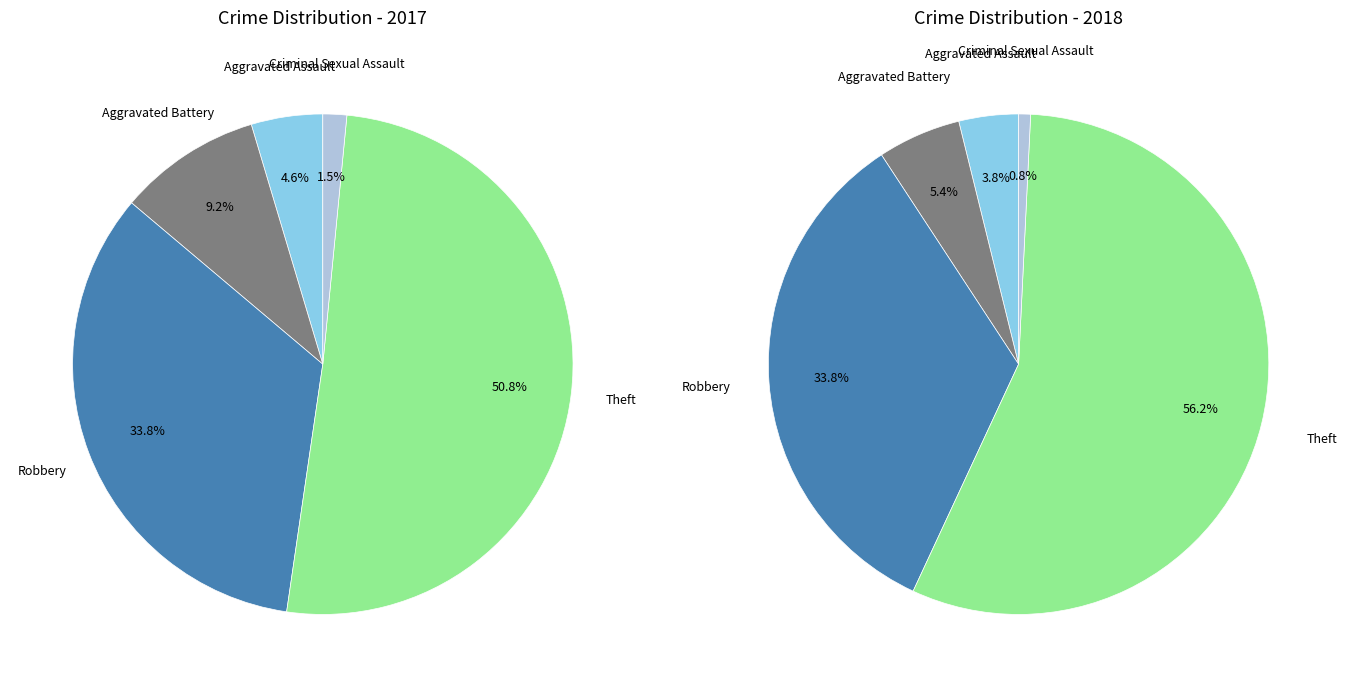

To the nearest percent, what portion does 3 represent?

56%